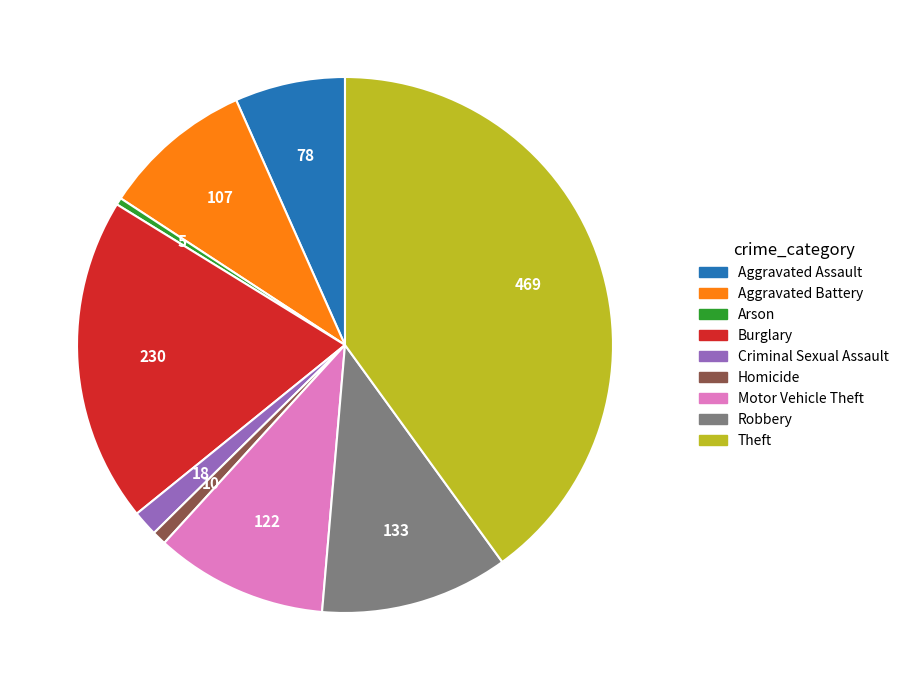

Which category has the biggest portion of the pie?

Theft